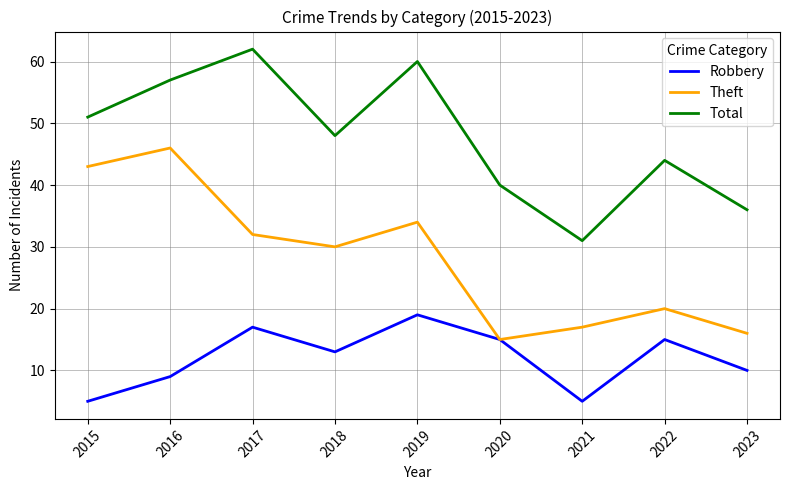

How many lines are shown in the chart?

3